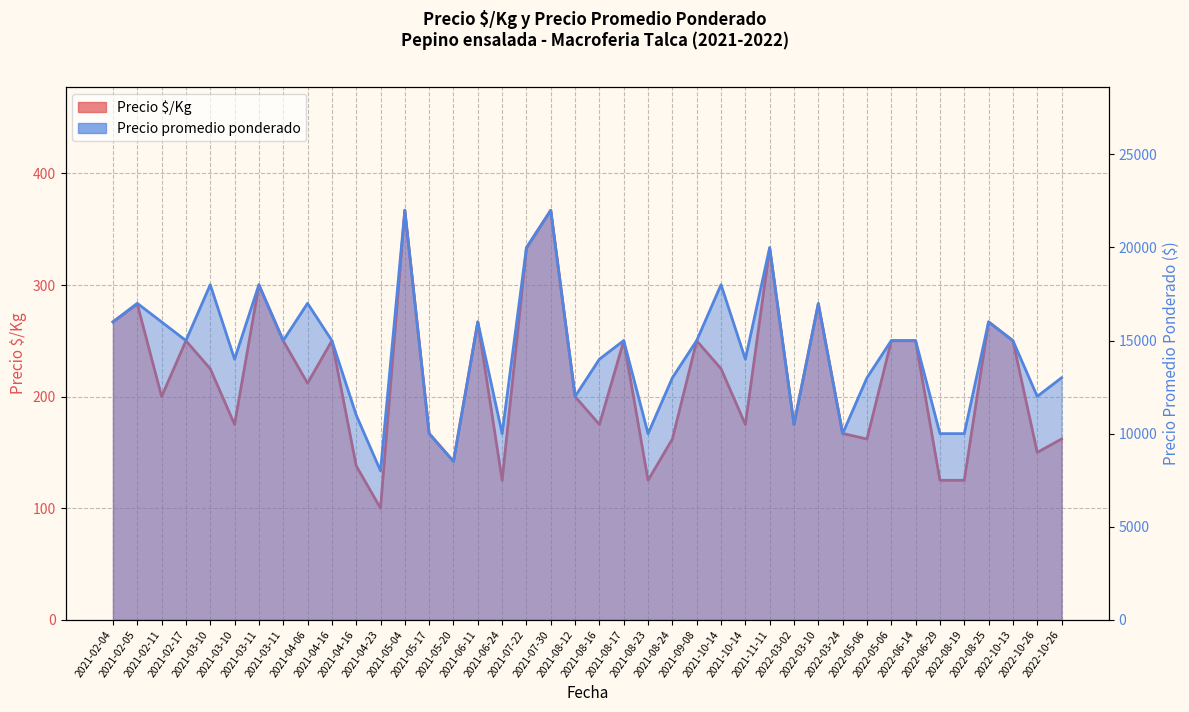

Which series changed the most between 2021-06-11 and 2021-08-24?

Precio promedio ponderado